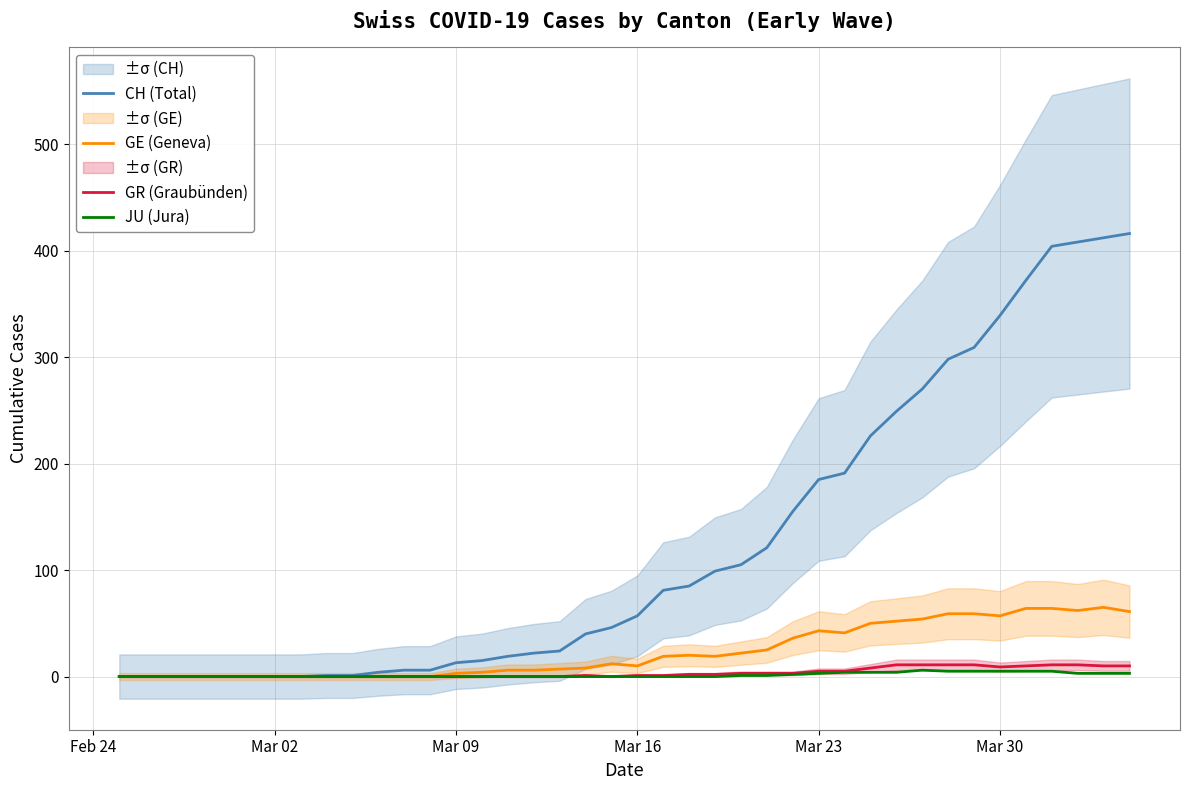

What is the difference between the second highest and minimum values in the GR (Graubünden) series?

11